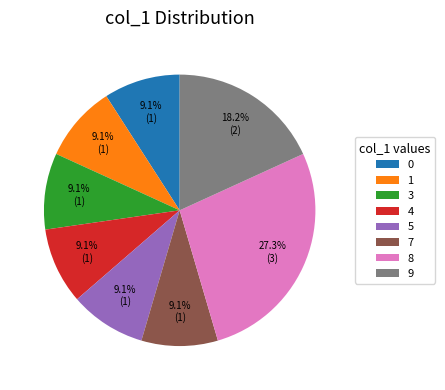

Approximately how many times larger is the value at 3 compared to 5?

1.0